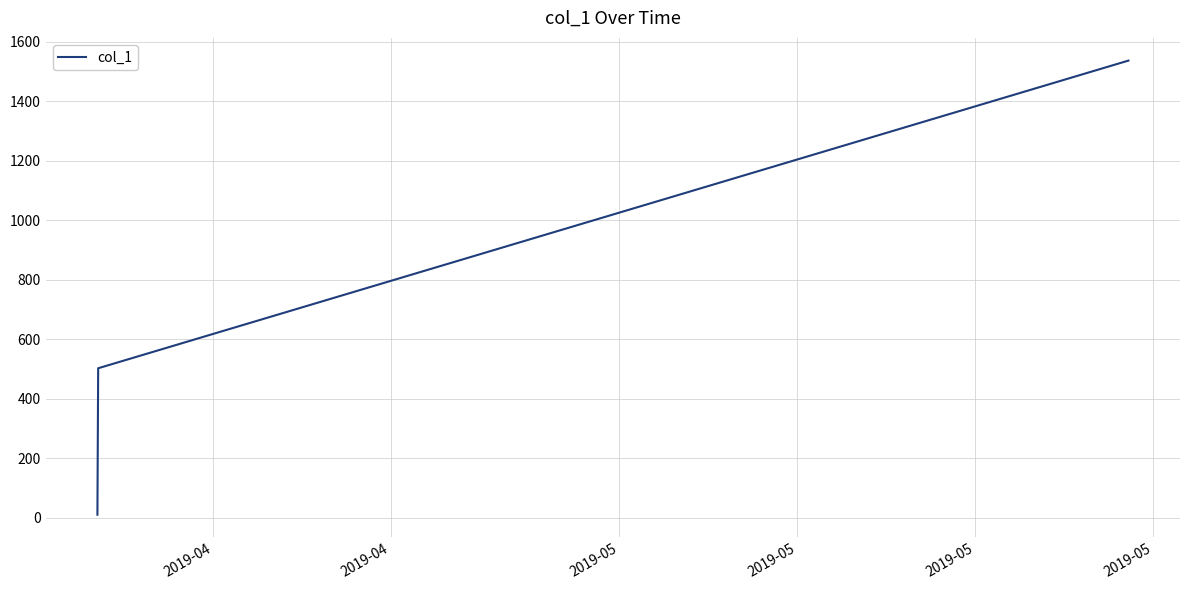

What is the average value?

683.5